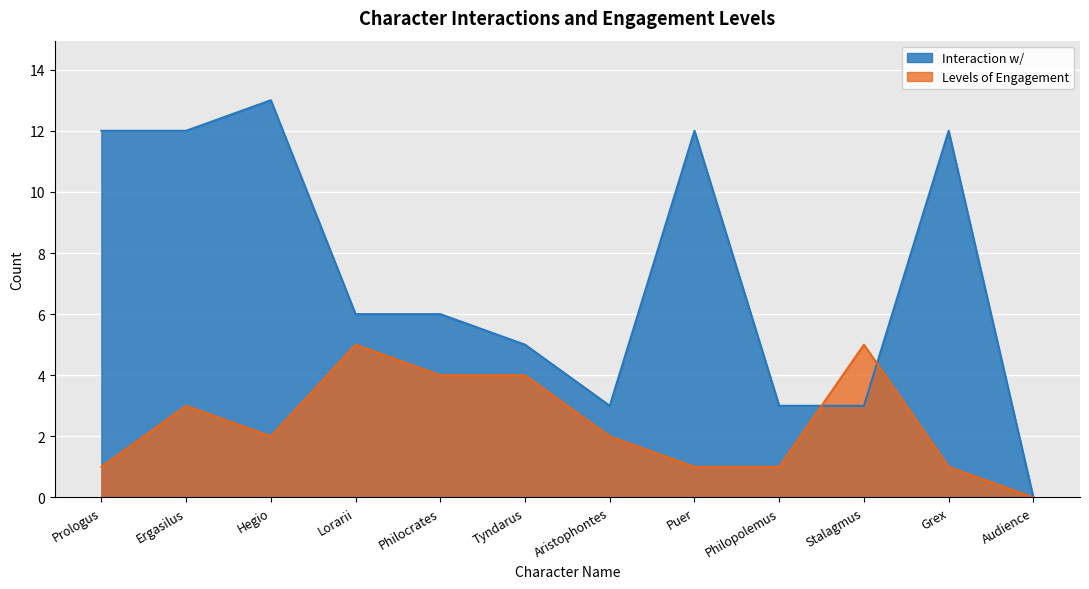

Which label corresponds to the largest value in the chart?

Hegio